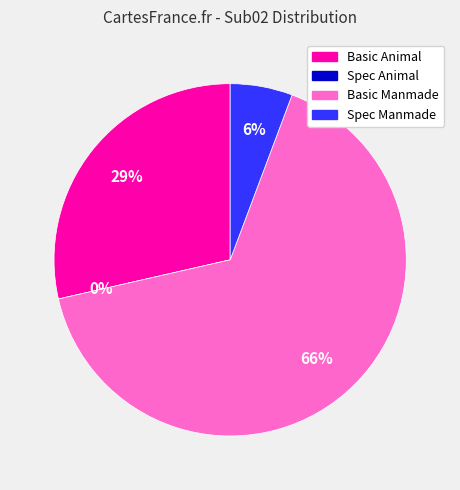

What is the change in value from Spec Animal to Spec Manmade?

+0.1